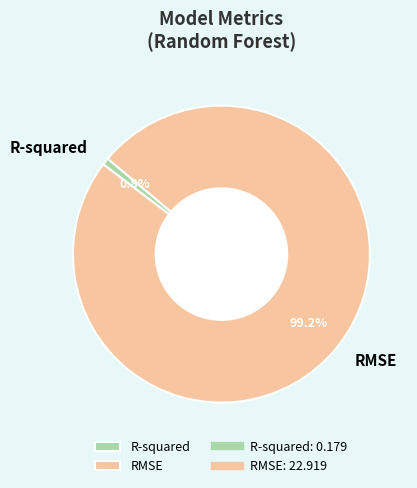

How many segments does this pie chart have?

2